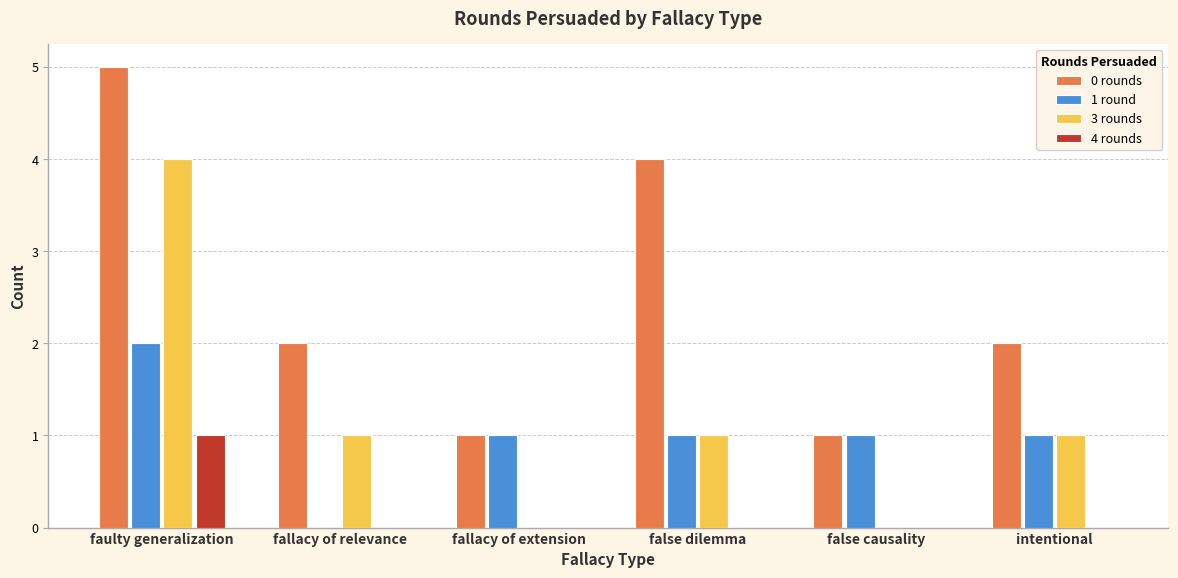

What is the total value across all series at faulty generalization?

12